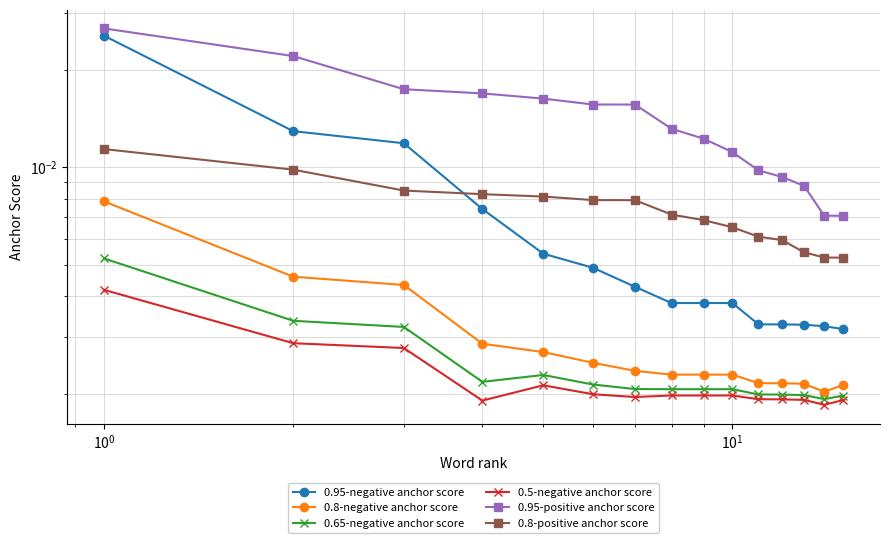

At how many categories does at least one series exceed 0?

15